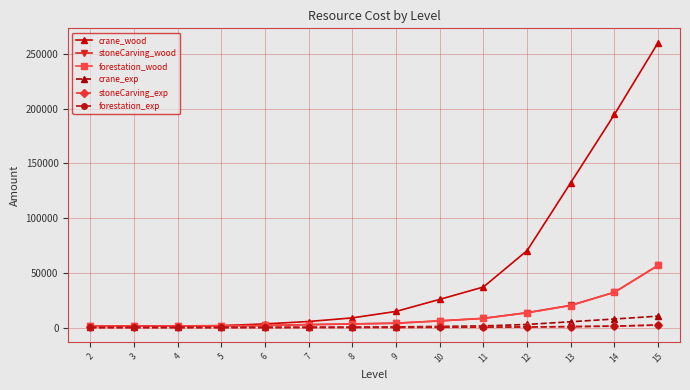

What is the value of the forestation_exp point at the 7th from the left?

128